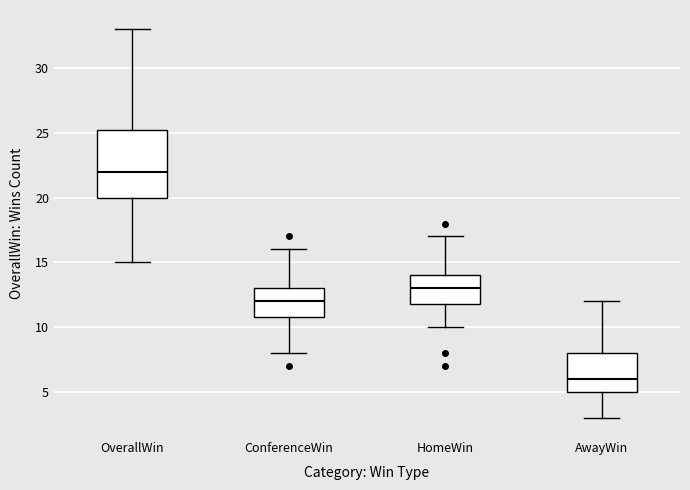

Where does the upper whisker of the box for AwayWin end on the y-axis? The values are not printed on the chart, so give them approximately, as read against the axis.

12.0